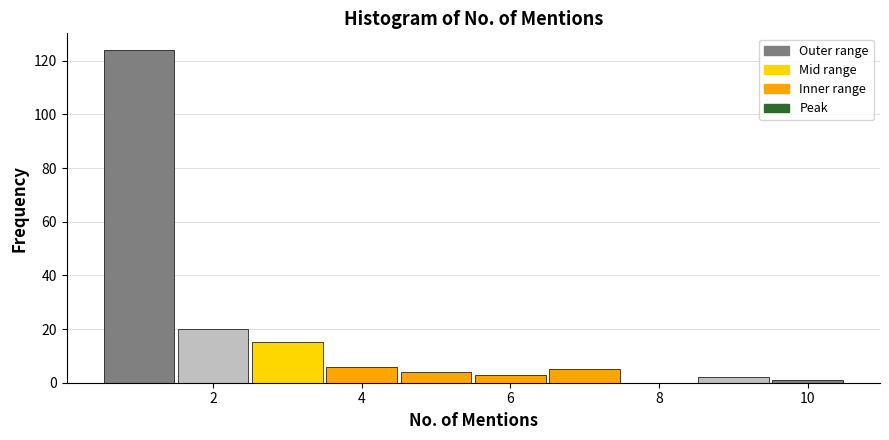

What is the height of the bar covering 8.5 to 9.5 on the x-axis? Neither the bar edges nor the heights are printed on the chart, so give them approximately, as read against the axes.

2